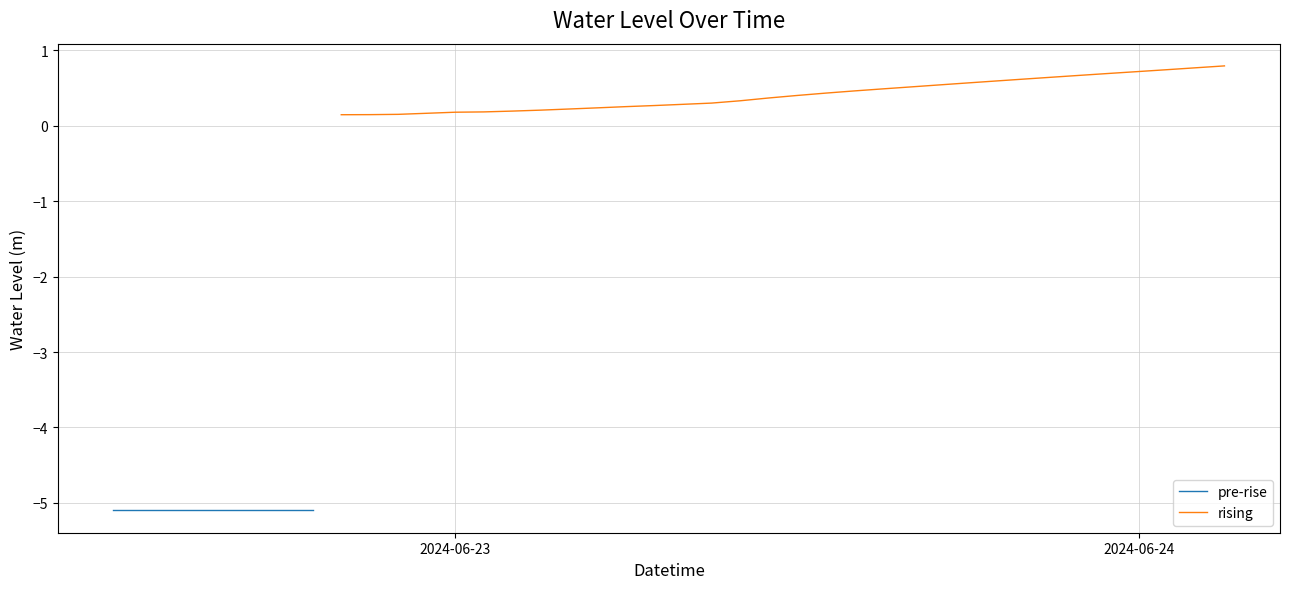

Reading right to left, what are all the values shown in this chart?

2024-06-24 03:00:00=0.8	2024-06-24 02:00:00=0.8	2024-06-24 01:00:00=0.7	2024-06-24 00:00:00=0.7	2024-06-23 23:00:00=0.7	2024-06-23 22:00:00=0.7	2024-06-23 21:00:00=0.6	2024-06-23 20:00:00=0.6	2024-06-23 19:00:00=0.6	2024-06-23 18:00:00=0.6	2024-06-23 17:00:00=0.5	2024-06-23 16:00:00=0.5	2024-06-23 15:00:00=0.5	2024-06-23 14:00:00=0.5	2024-06-23 13:00:00=0.4	2024-06-23 12:00:00=0.4	2024-06-23 11:00:00=0.4	2024-06-23 10:00:00=0.3	2024-06-23 09:00:00=0.3	2024-06-23 08:00:00=0.3	2024-06-23 07:00:00=0.3	2024-06-23 06:00:00=0.3	2024-06-23 05:00:00=0.2	2024-06-23 04:00:00=0.2	2024-06-23 03:00:00=0.2	2024-06-23 02:00:00=0.2	2024-06-23 01:00:00=0.2	2024-06-23 00:00:00=0.2	2024-06-22 23:00:00=0.2	2024-06-22 22:00:00=0.2	2024-06-22 21:00:00=0.1	2024-06-22 20:00:00=0.1	2024-06-22 19:00:00=-5.1	2024-06-22 18:00:00=-5.1	2024-06-22 17:00:00=-5.1	2024-06-22 16:00:00=-5.1	2024-06-22 15:00:00=-5.1	2024-06-22 14:00:00=-5.1	2024-06-22 13:00:00=-5.1	2024-06-22 12:00:00=-5.1